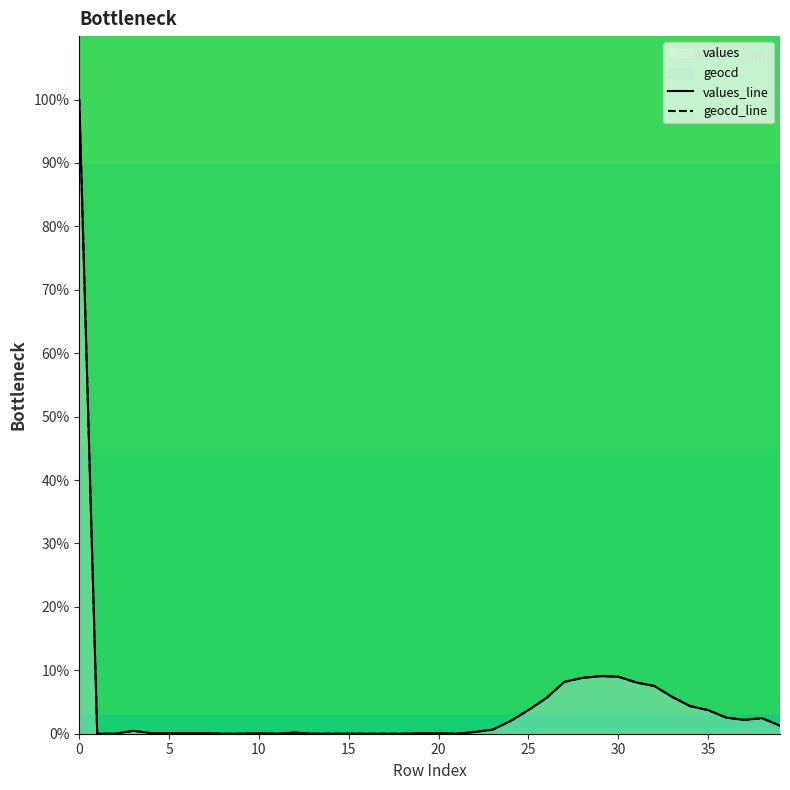

List the series in order of their overall mean, lowest first.

values_line, geocd_line